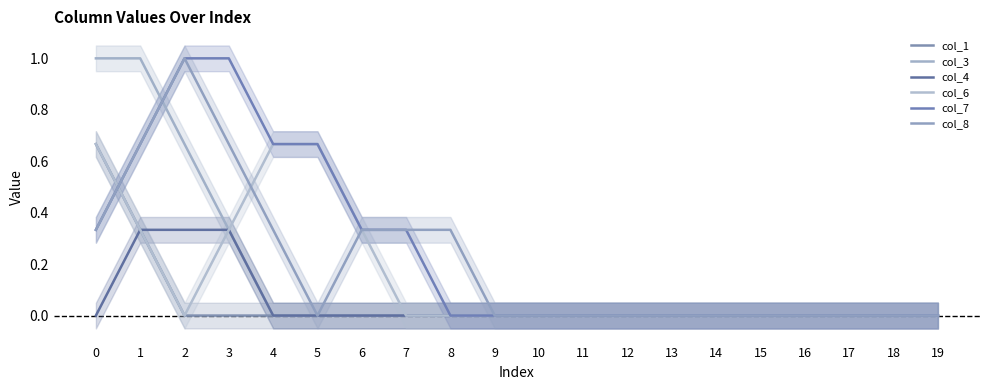

Which series has the largest total across all categories?

col_7